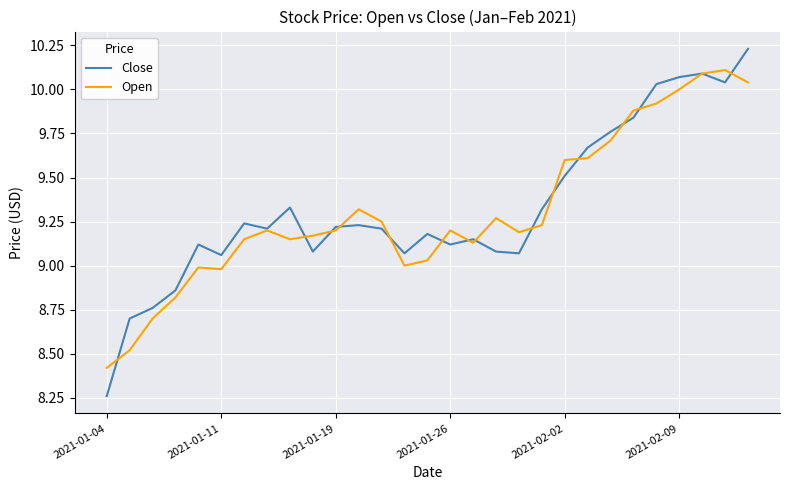

Which series has the largest range (max minus min)?

Close